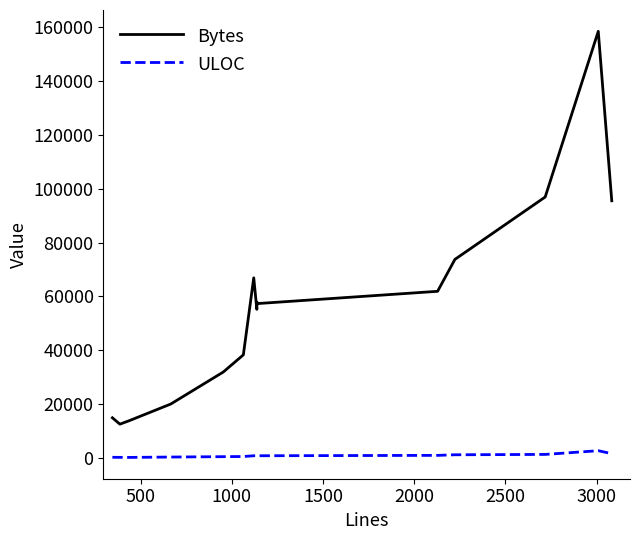

What is the difference between the maximum and minimum values in the Bytes series?

145904